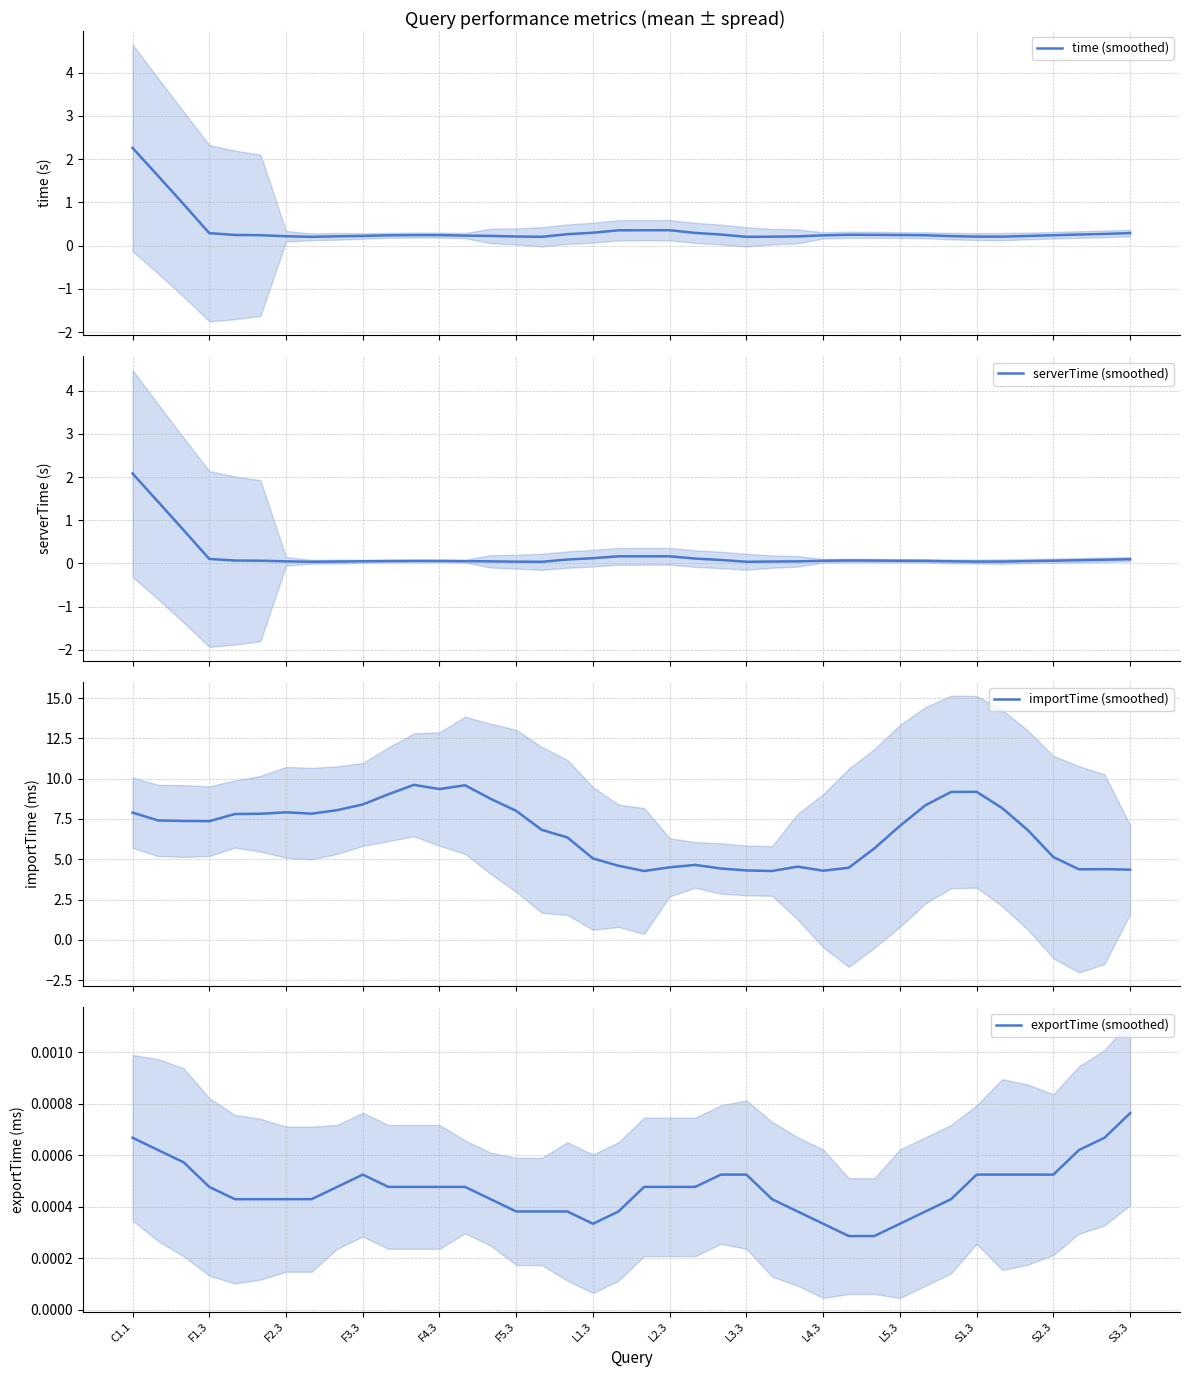

What is the label of the 11th point from the left?

L5.3